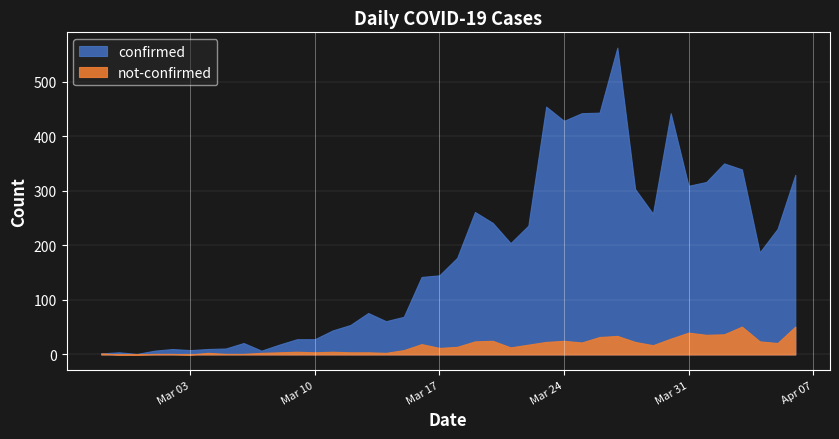

Reading left to right, transcribe all the data shown in this chart.

confirmed: 2020-02-27=2	2020-02-28=4	2020-02-29=1	2020-03-01=7	2020-03-02=10	2020-03-03=8	2020-03-04=10	2020-03-05=11	2020-03-06=21	2020-03-07=7	2020-03-08=18	2020-03-09=28	2020-03-10=28	2020-03-11=44	2020-03-12=54	2020-03-13=76	2020-03-14=61	2020-03-15=69	2020-03-16=142	2020-03-17=145	2020-03-18=177	2020-03-19=261	2020-03-20=241	2020-03-21=204	2020-03-22=236	2020-03-23=454	2020-03-24=428	2020-03-25=442	2020-03-26=443	2020-03-27=562	2020-03-28=303	2020-03-29=258	2020-03-30=442	2020-03-31=309	2020-04-01=316	2020-04-02=350	2020-04-03=339	2020-04-04=187	2020-04-05=230	2020-04-06=329
not-confirmed: 2020-02-27=2	2020-02-28=0	2020-02-29=0	2020-03-01=1	2020-03-02=1	2020-03-03=0	2020-03-04=3	2020-03-05=1	2020-03-06=1	2020-03-07=3	2020-03-08=4	2020-03-09=5	2020-03-10=4	2020-03-11=5	2020-03-12=4	2020-03-13=4	2020-03-14=3	2020-03-15=8	2020-03-16=19	2020-03-17=12	2020-03-18=14	2020-03-19=24	2020-03-20=25	2020-03-21=13	2020-03-22=18	2020-03-23=23	2020-03-24=25	2020-03-25=22	2020-03-26=32	2020-03-27=34	2020-03-28=23	2020-03-29=17	2020-03-30=29	2020-03-31=40	2020-04-01=36	2020-04-02=37	2020-04-03=51	2020-04-04=24	2020-04-05=21	2020-04-06=51